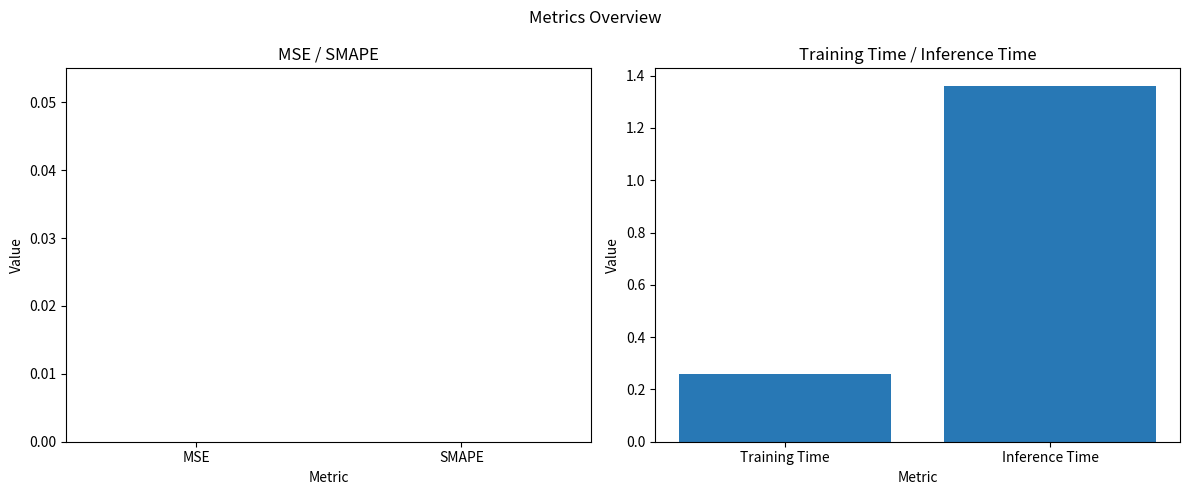

How many data points are less than 1?

1